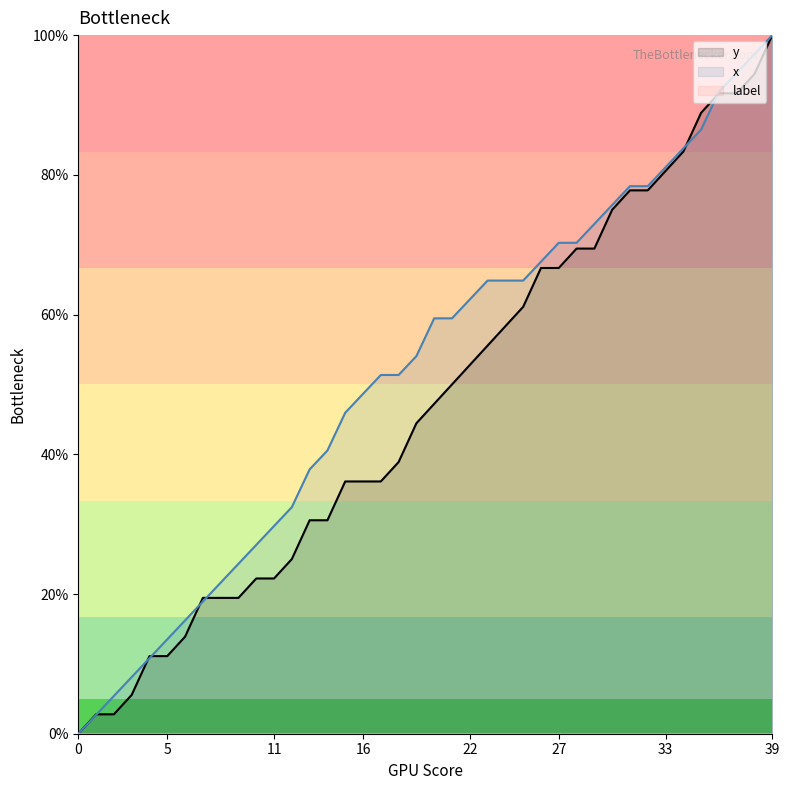

How many series are shown in this chart?

3